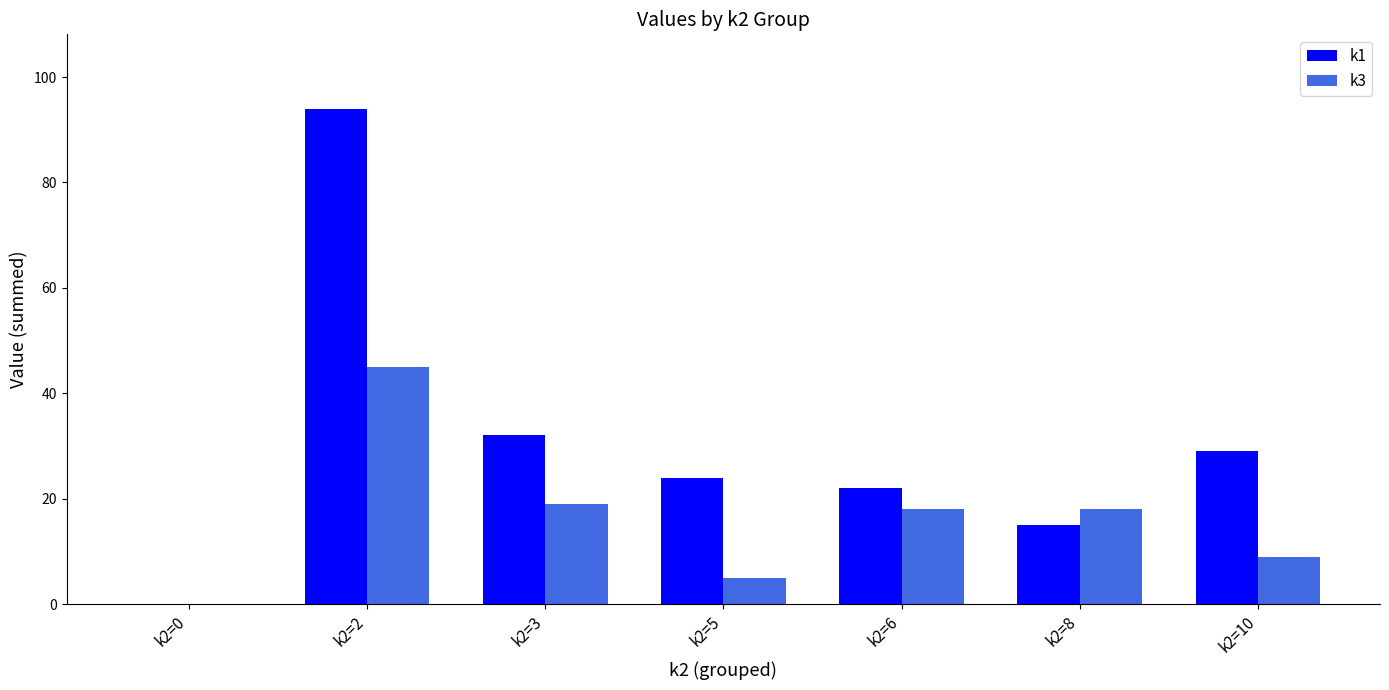

What is the total value across all series at k2=2?

139